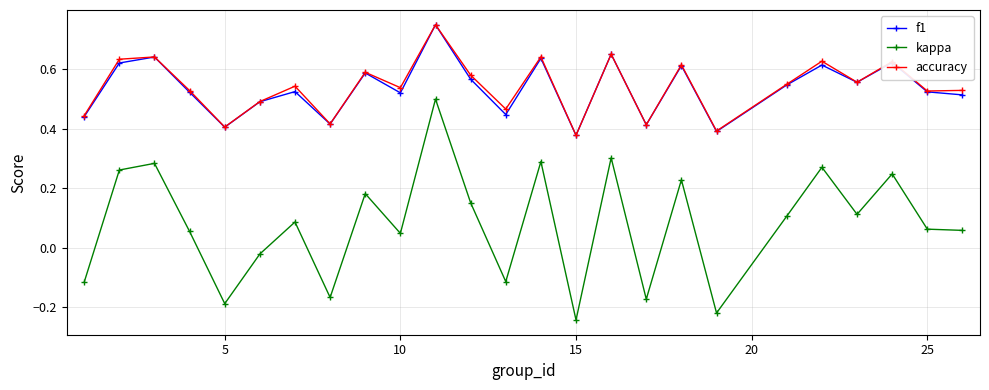

What is the sum of all f1 values?

13.4